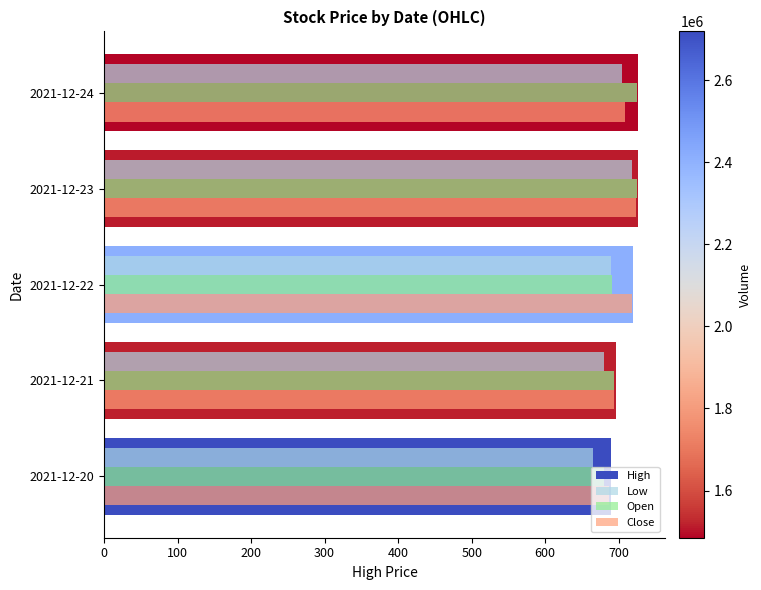

What is the spread (max minus min) of values at 2021-12-20?

24.5